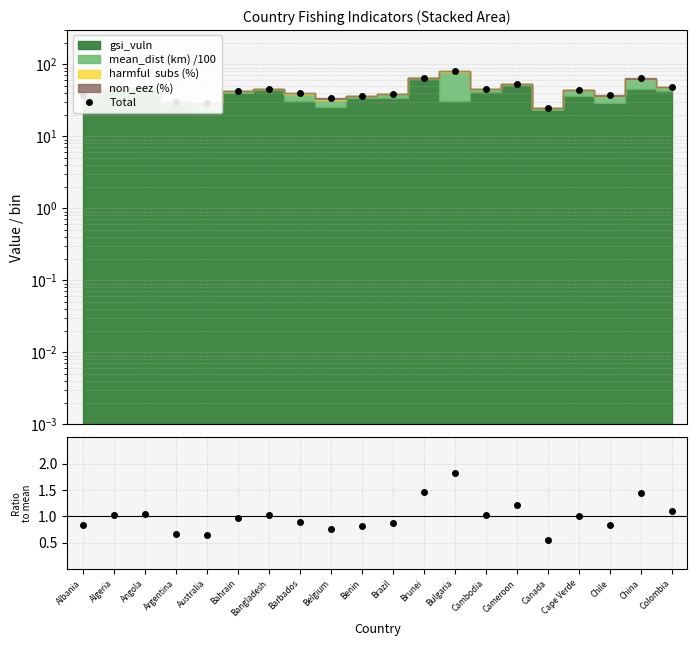

What is the greatest value displayed?

81.3